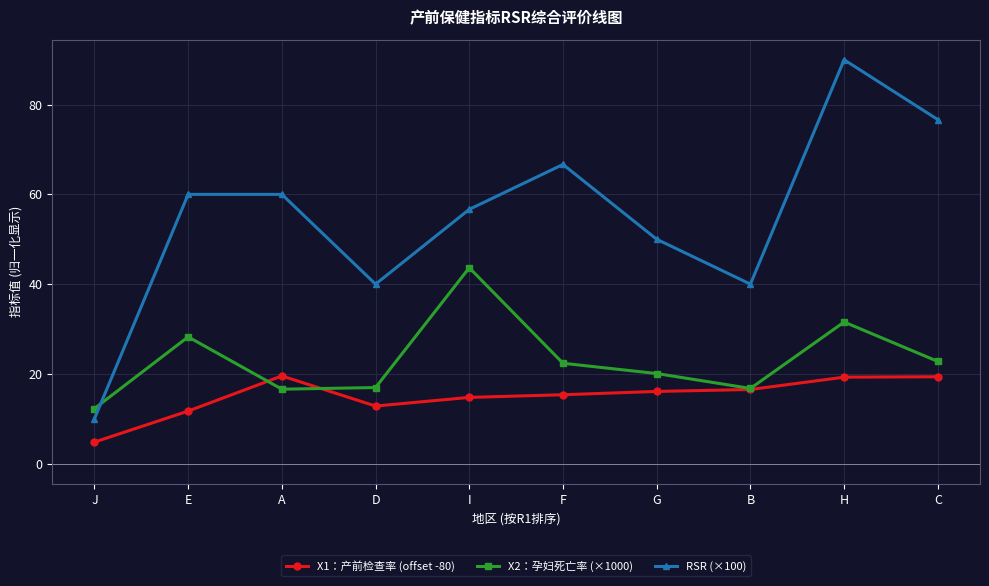

What is the difference between the X1：产前检查率 (offset -80) values at J and G?

11.3